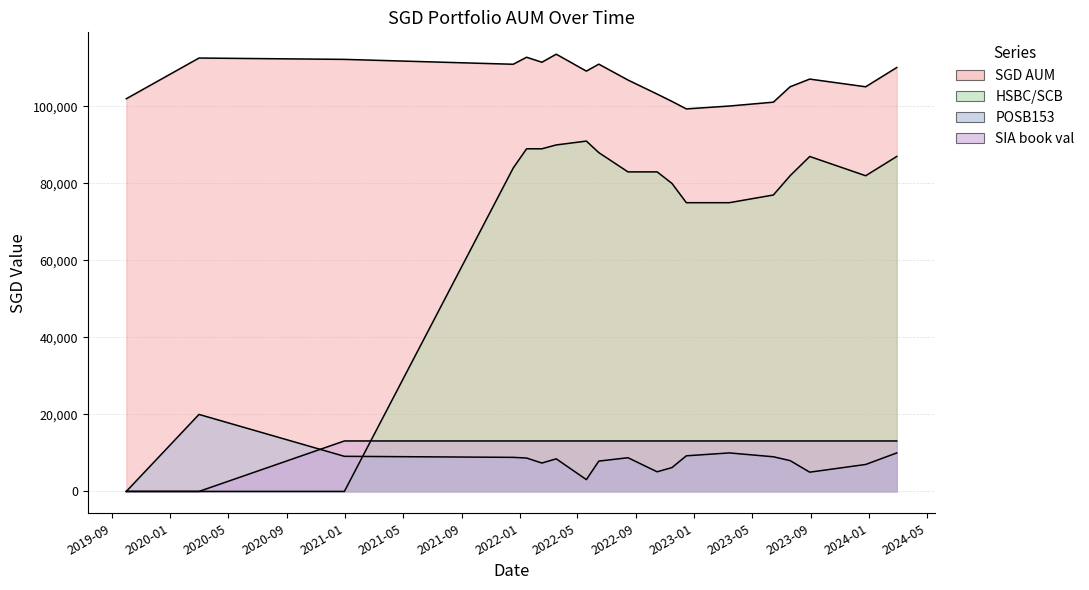

The SGD AUM series shows 68364.9 at 2022-02-16. True or false?

False